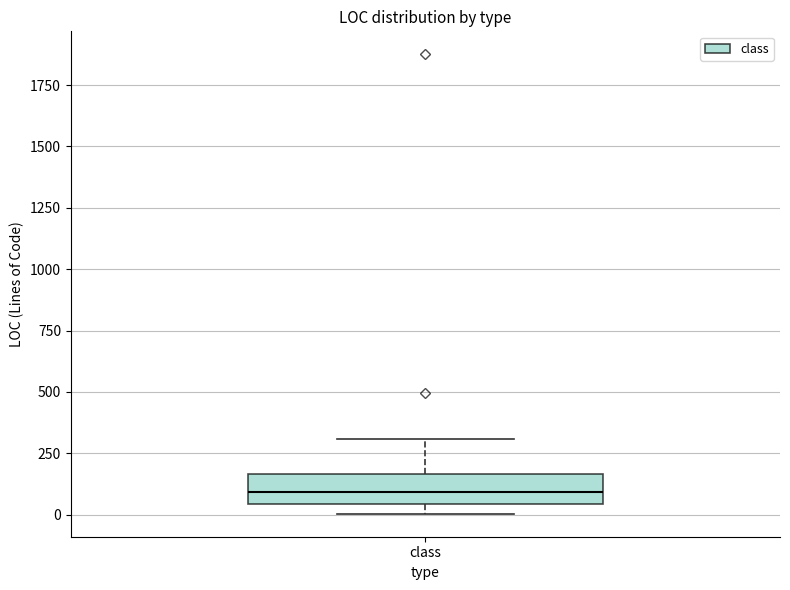

Read this box plot against the y-axis: the position of the median line, the range covered by the box, and the ends of both whiskers. The values are not printed on the chart, so give them approximately, as read against the axis.

median 100, box 50 to 150, whiskers 0 to 300